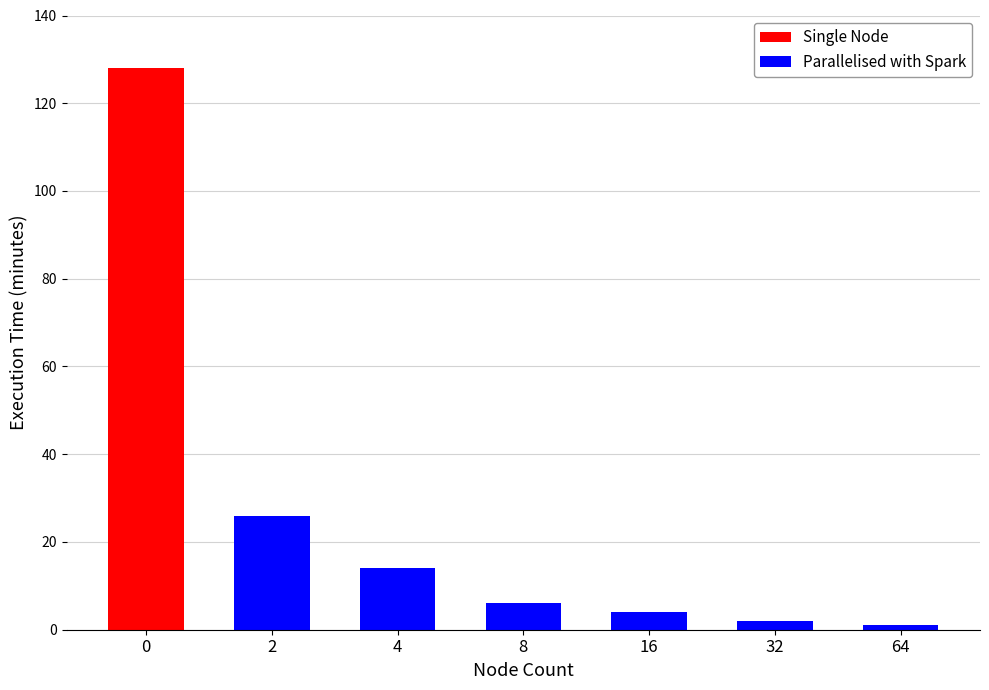

At 2, list the series in order from largest to smallest.

Parallelised with Spark, Single Node